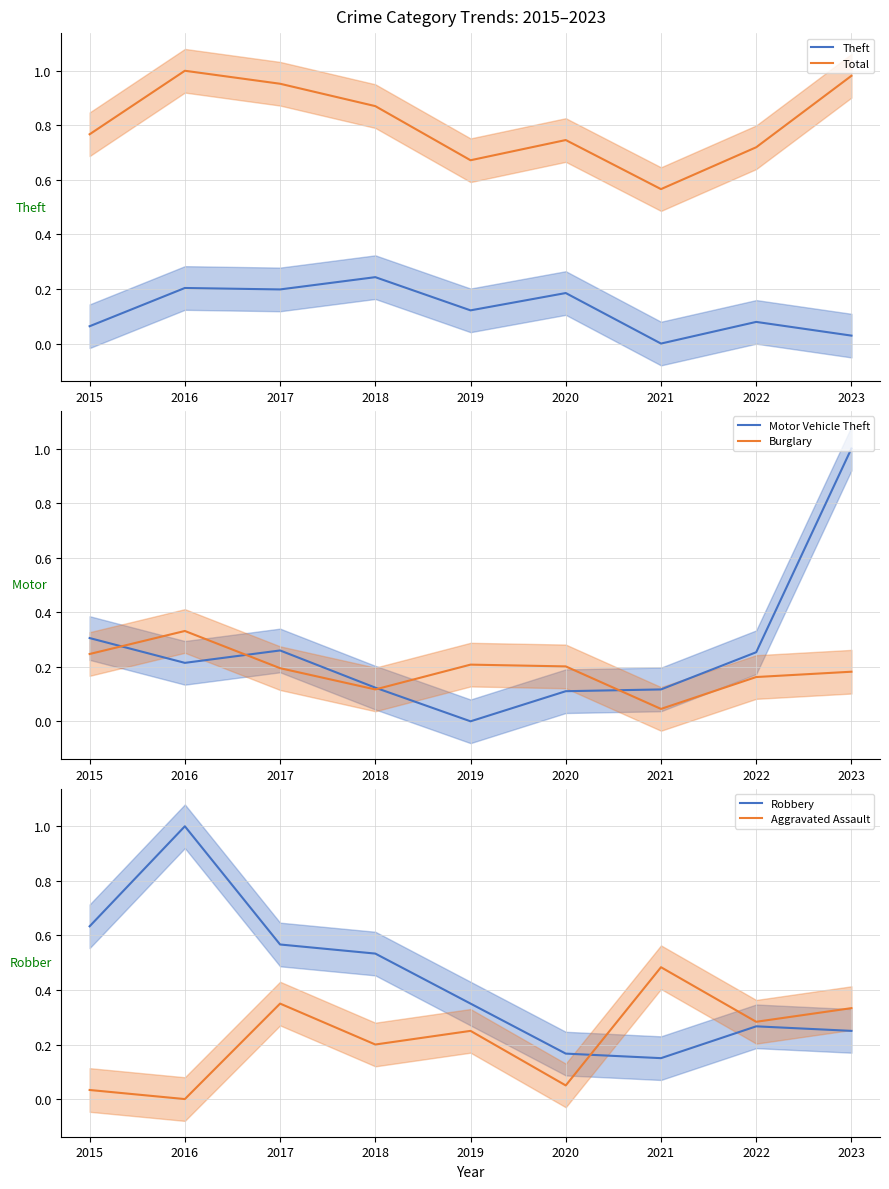

Which category has the highest value in the Aggravated Assault series?

2021